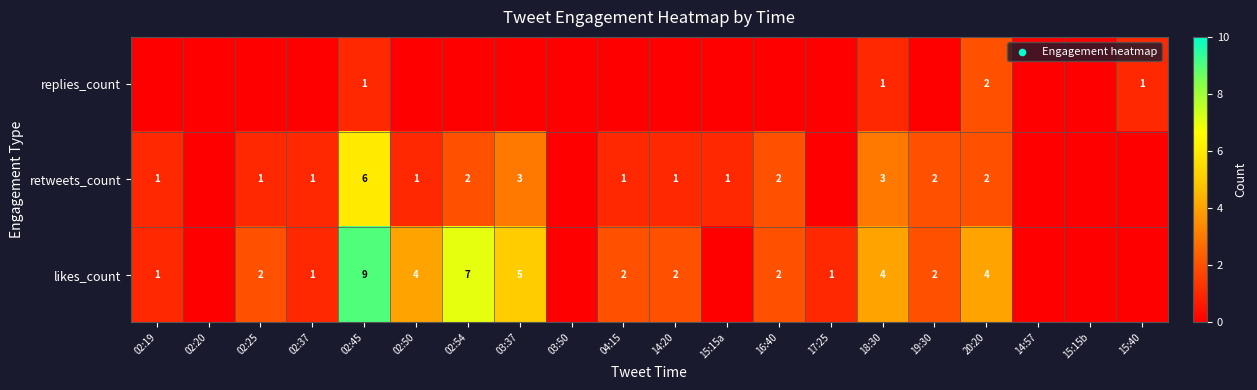

What is the difference between the likes_count values at 02:37 and 03:37?

4